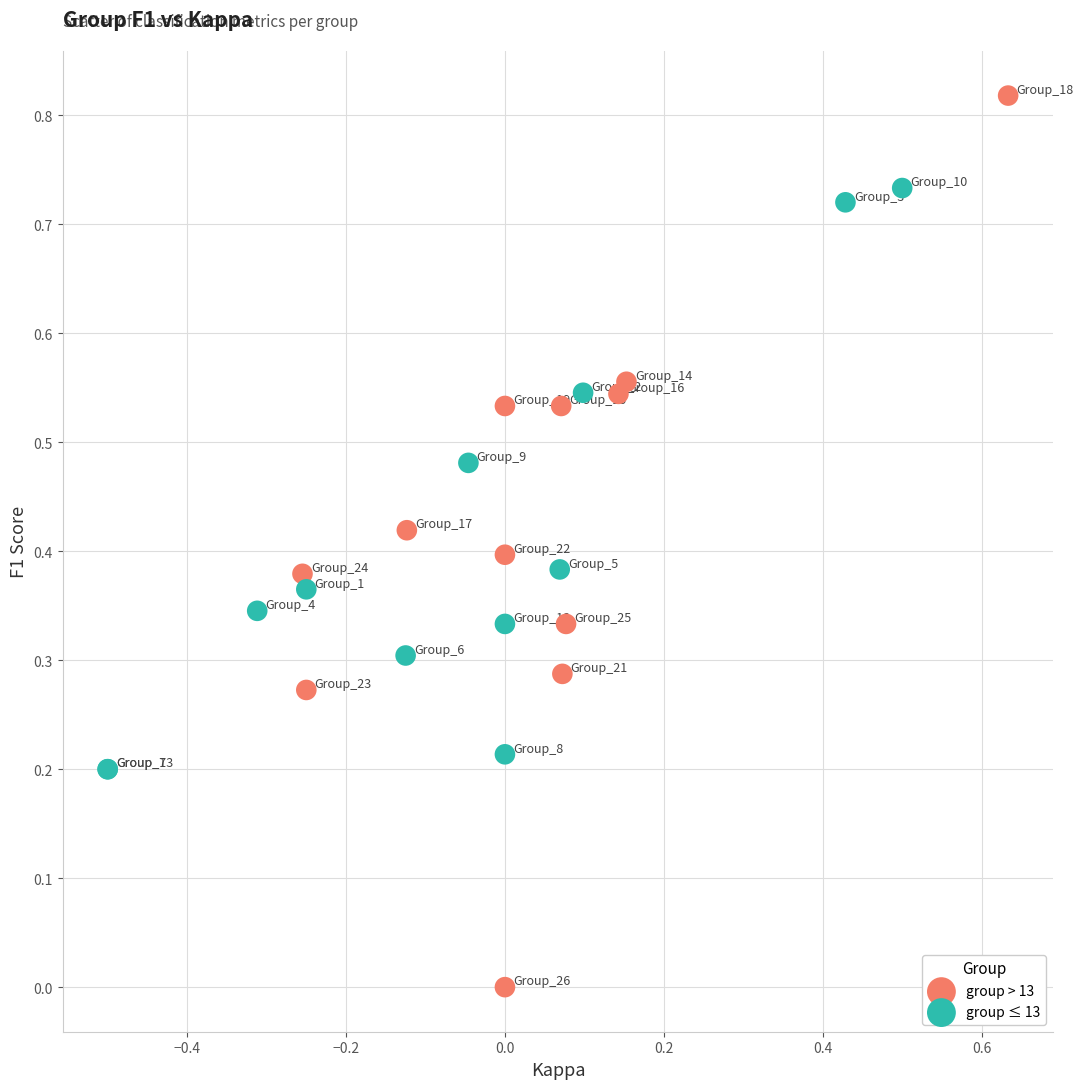

Which series contains the highest Y value?

group > 13